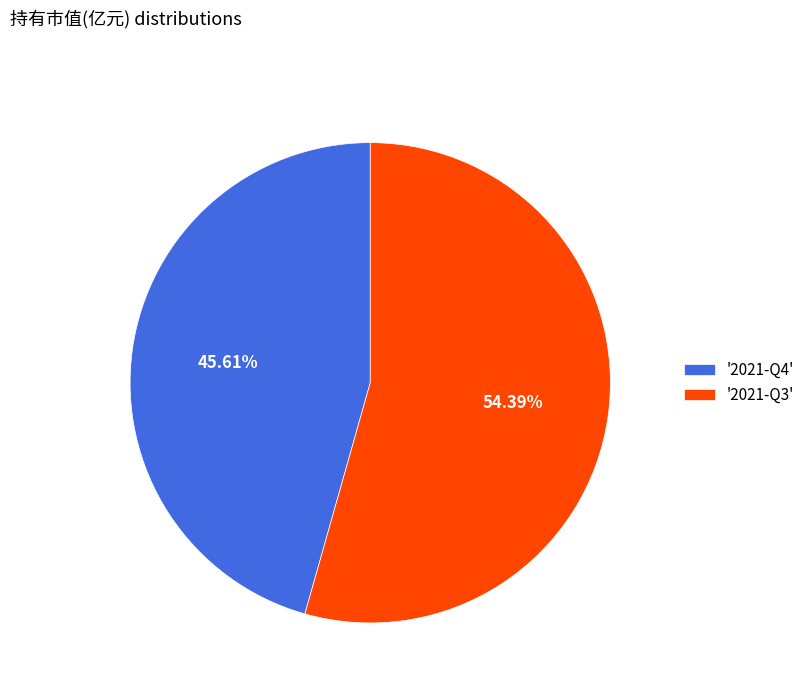

Rank the categories by value from highest to lowest.

'2021-Q3', '2021-Q4'